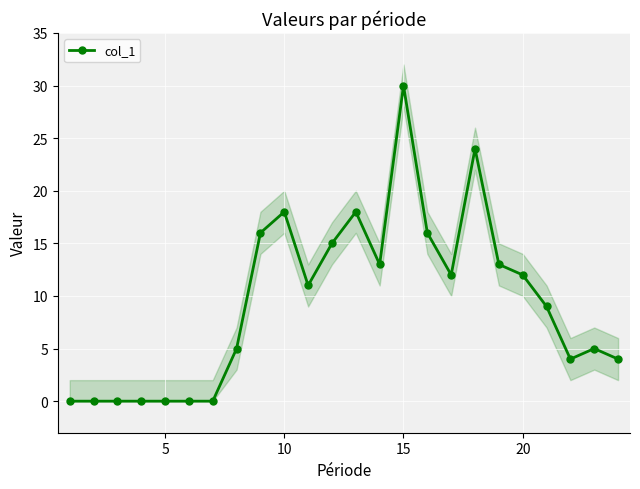

What is the difference between the second highest and minimum values?

24